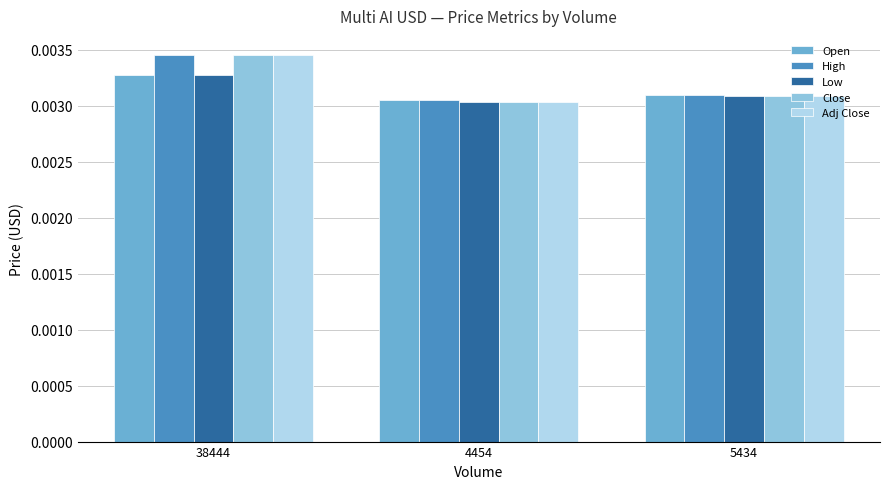

At which category is the sum across all series the highest?

38444